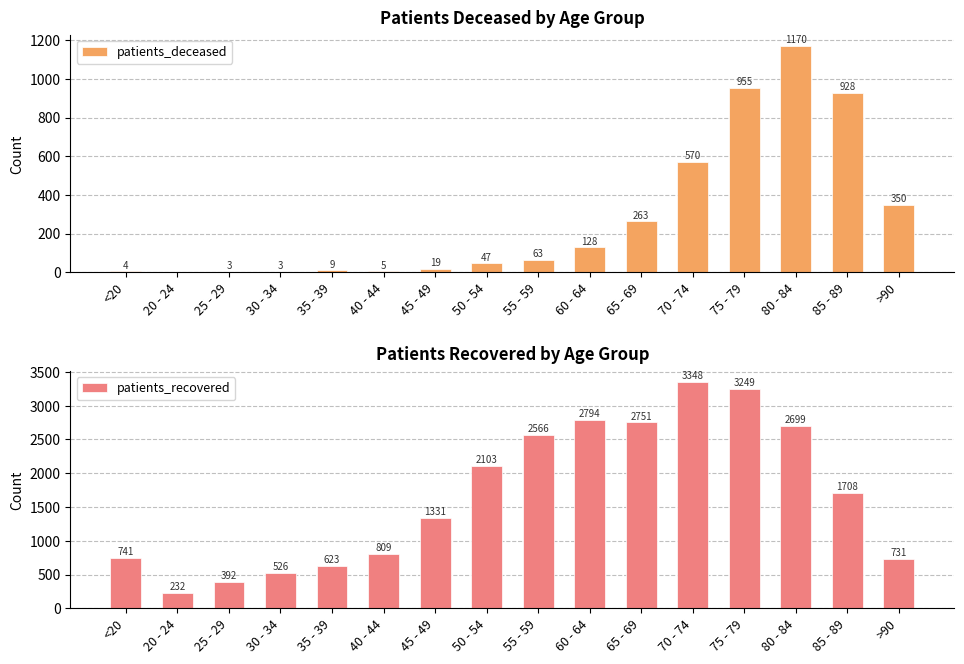

Rank the categories by patients_deceased value from highest to lowest.

80 - 84, 75 - 79, 85 - 89, 70 - 74, >90, 65 - 69, 60 - 64, 55 - 59, 50 - 54, 45 - 49, 35 - 39, 40 - 44, <20, 25 - 29, 30 - 34, 20 - 24